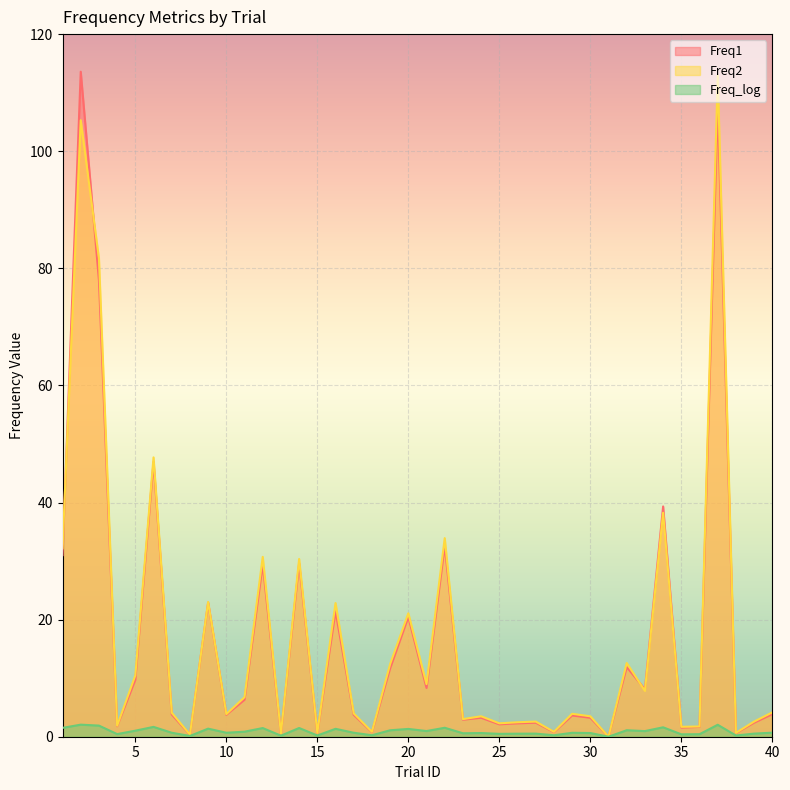

Is it true that Freq2 equals 1.5 at 39?

False